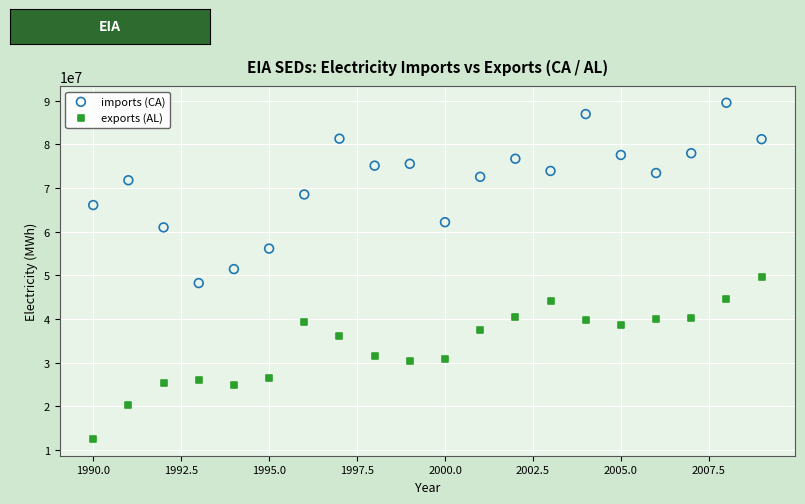

Which series has the largest Y range (max minus min)?

imports (CA)